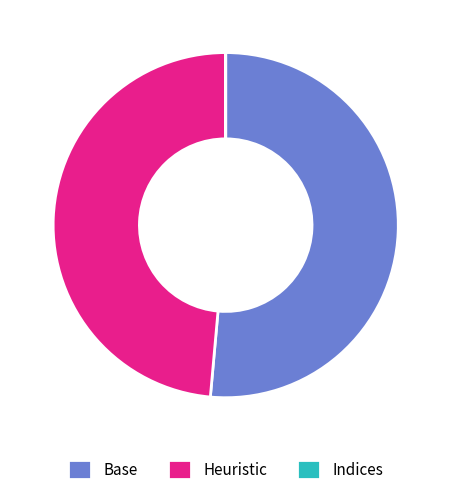

Do Heuristic and Base together represent more than half of the pie?

Yes